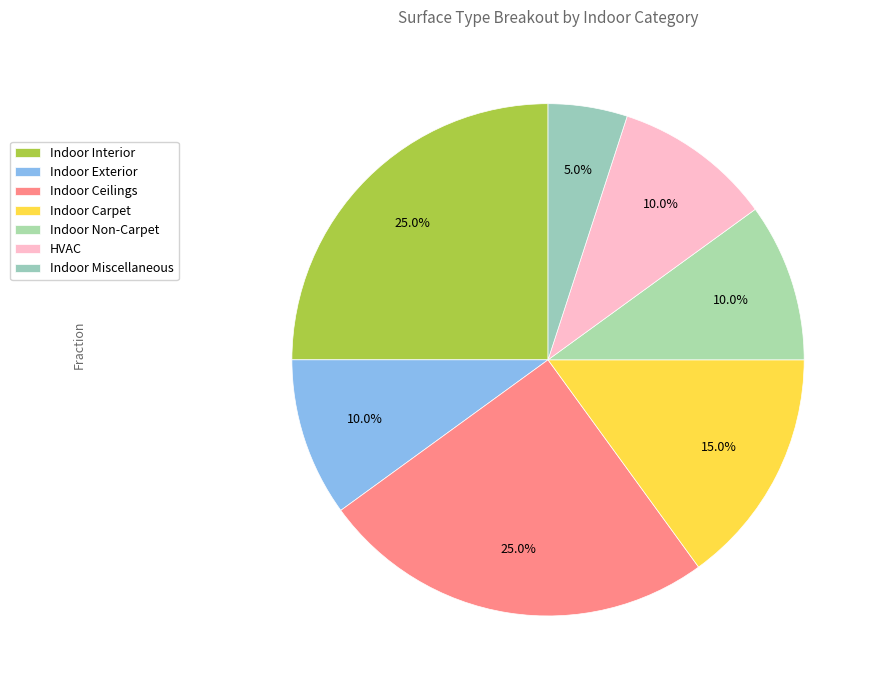

What is the smallest slice in the pie chart?

Indoor Miscellaneous